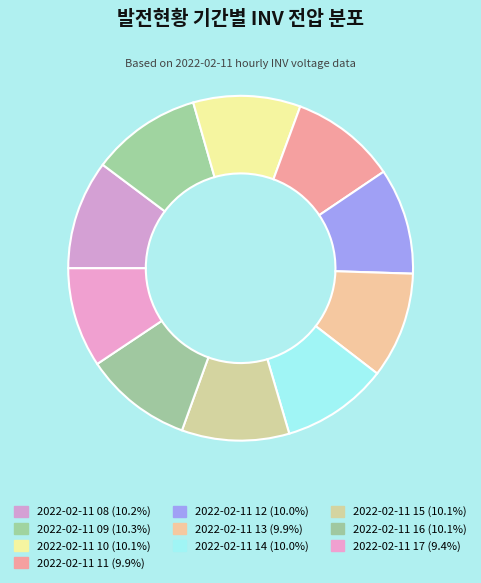

To the nearest percent, what is the difference between the largest and smallest slice percentages?

1%